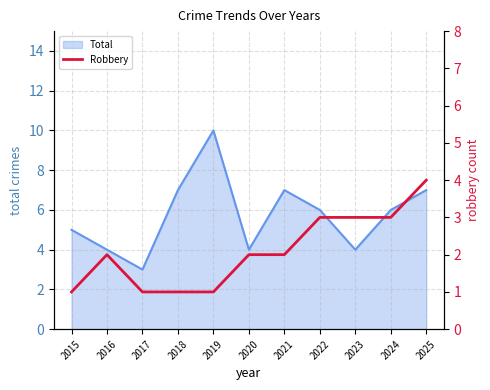

Which category has the highest value in the Total series?

2019